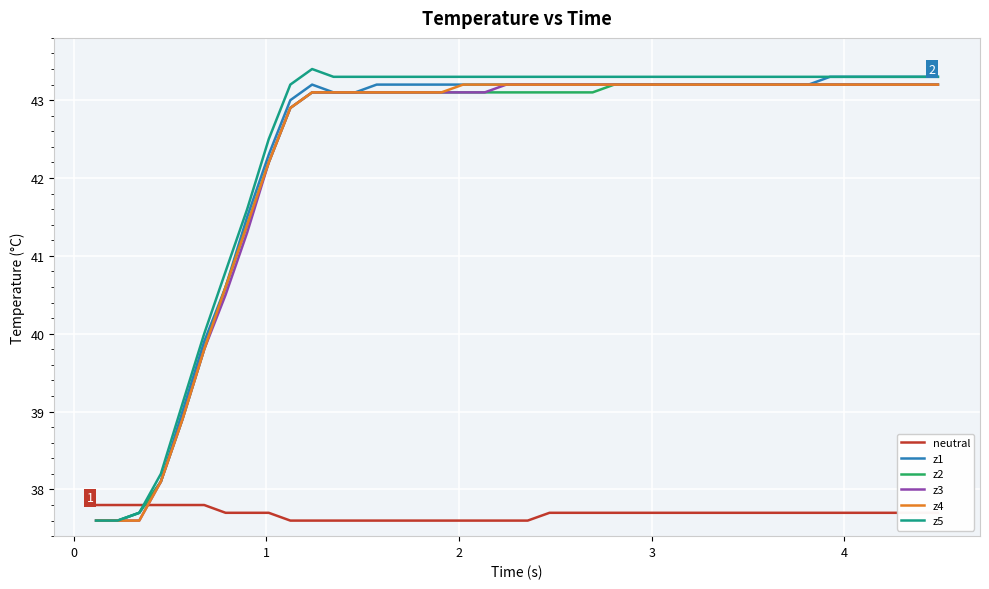

Which series has the largest range (max minus min)?

z5